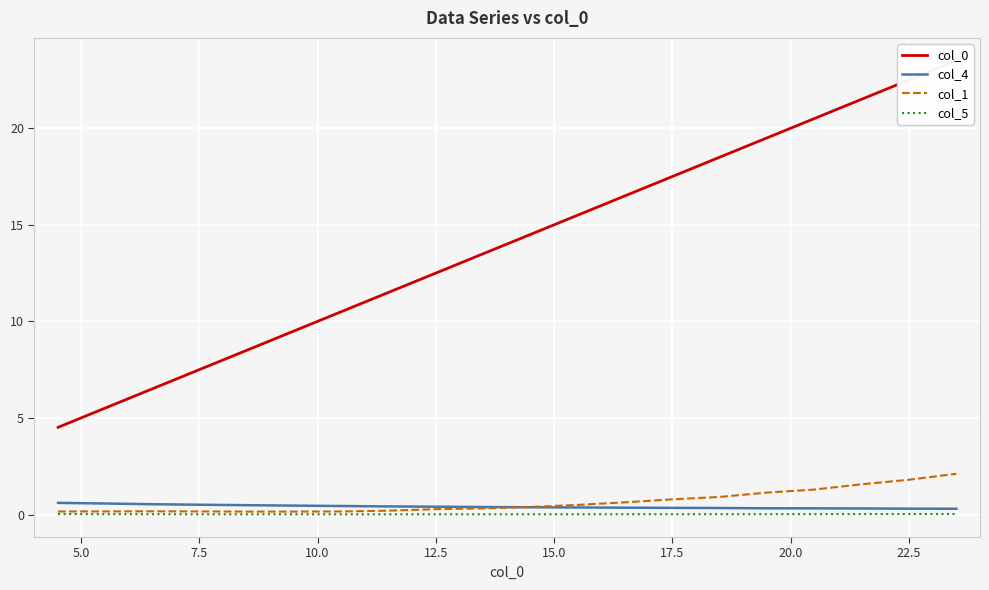

True or false: col_5 and col_1 intersect in this chart.

False